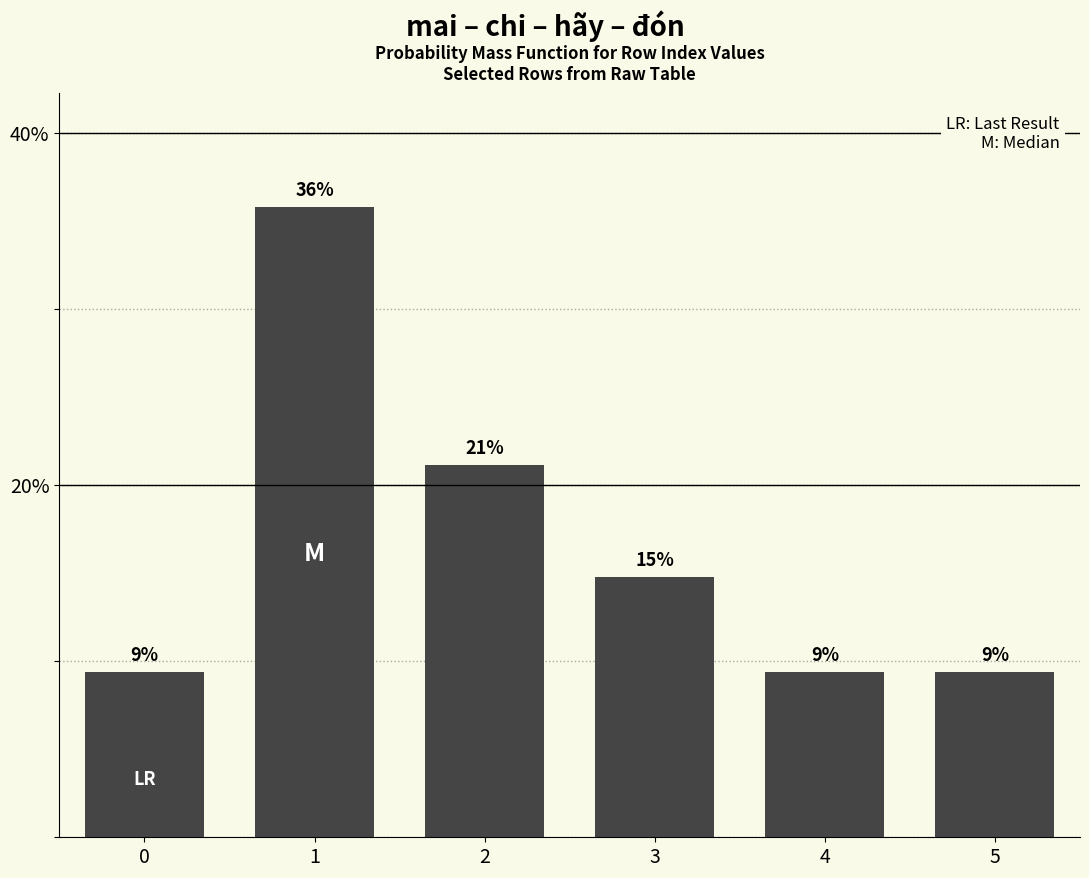

How many bars are there in total?

6